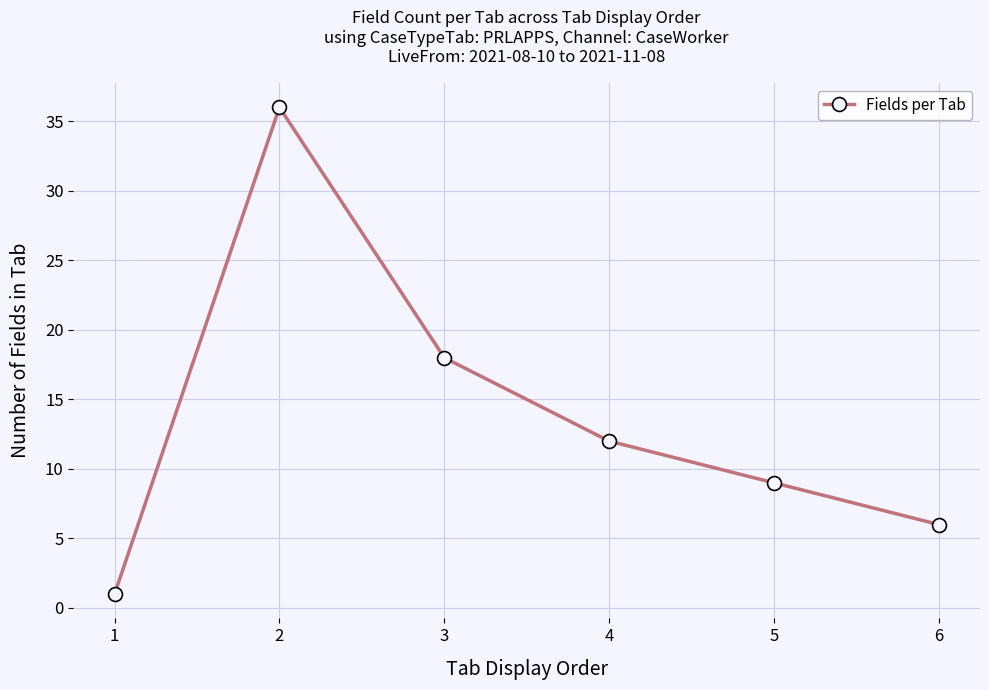

How many interior local peaks (higher than both neighbors) does the data have?

1